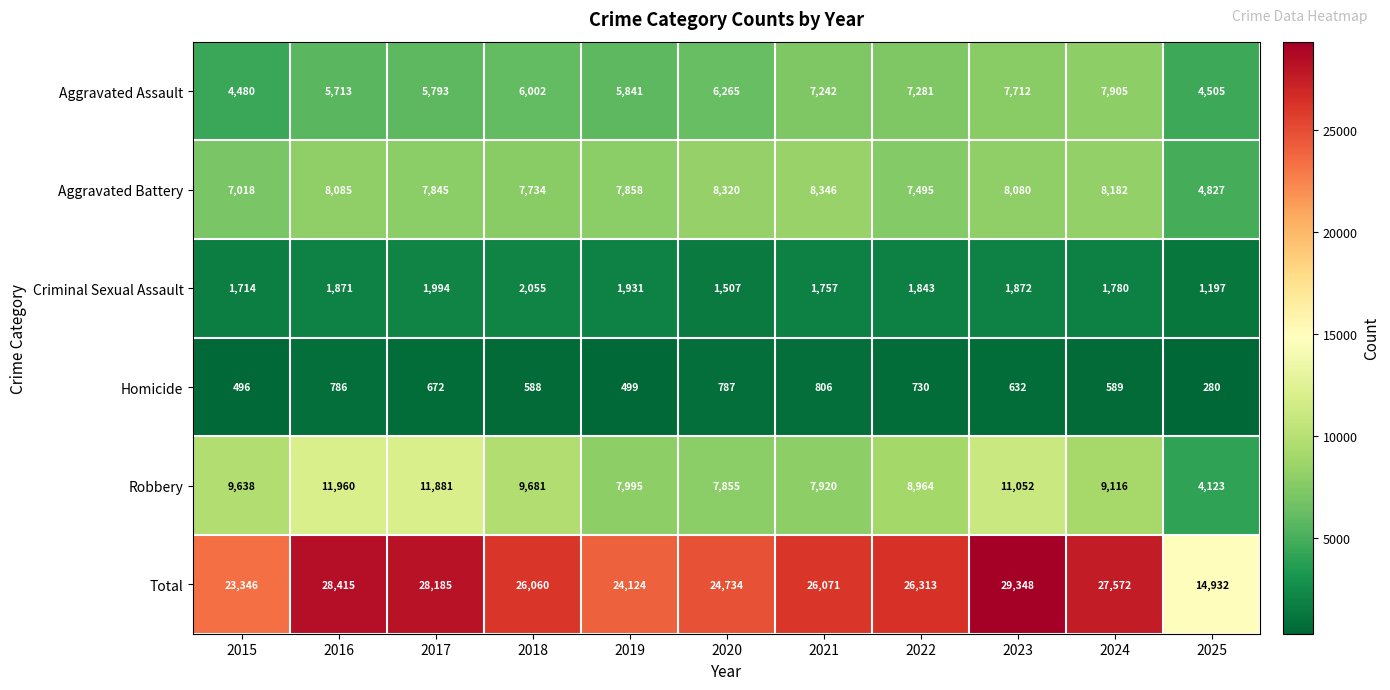

What is the difference between the maximum and minimum values in the Homicide series?

526